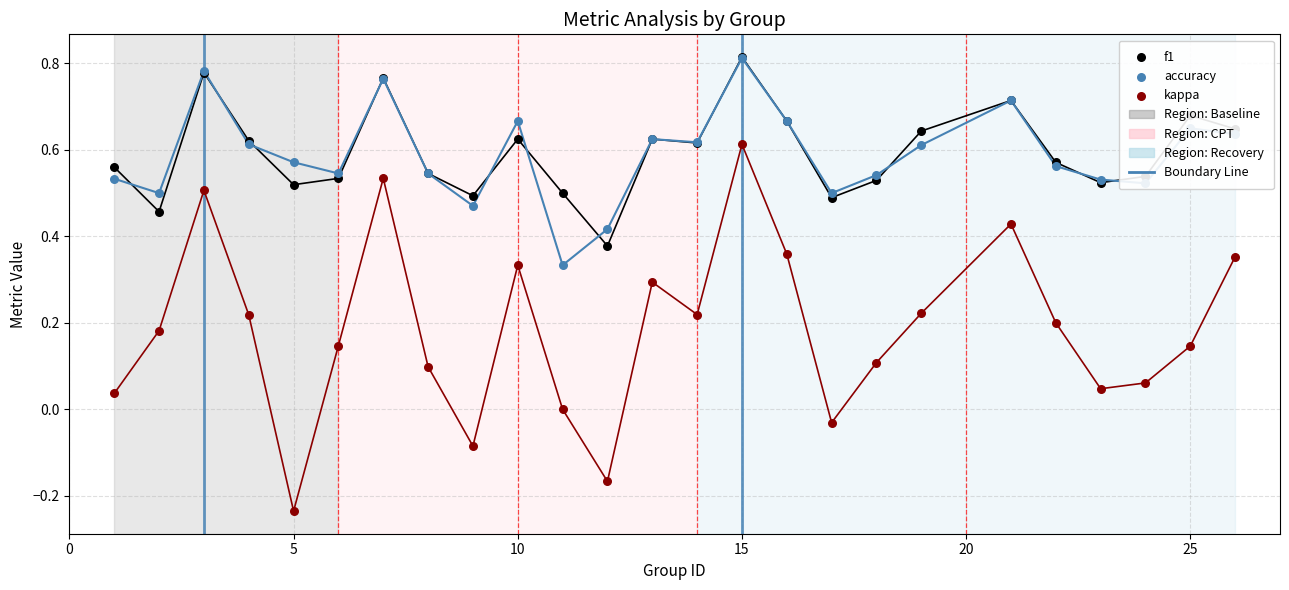

Which series has the widest spread of Y values?

kappa